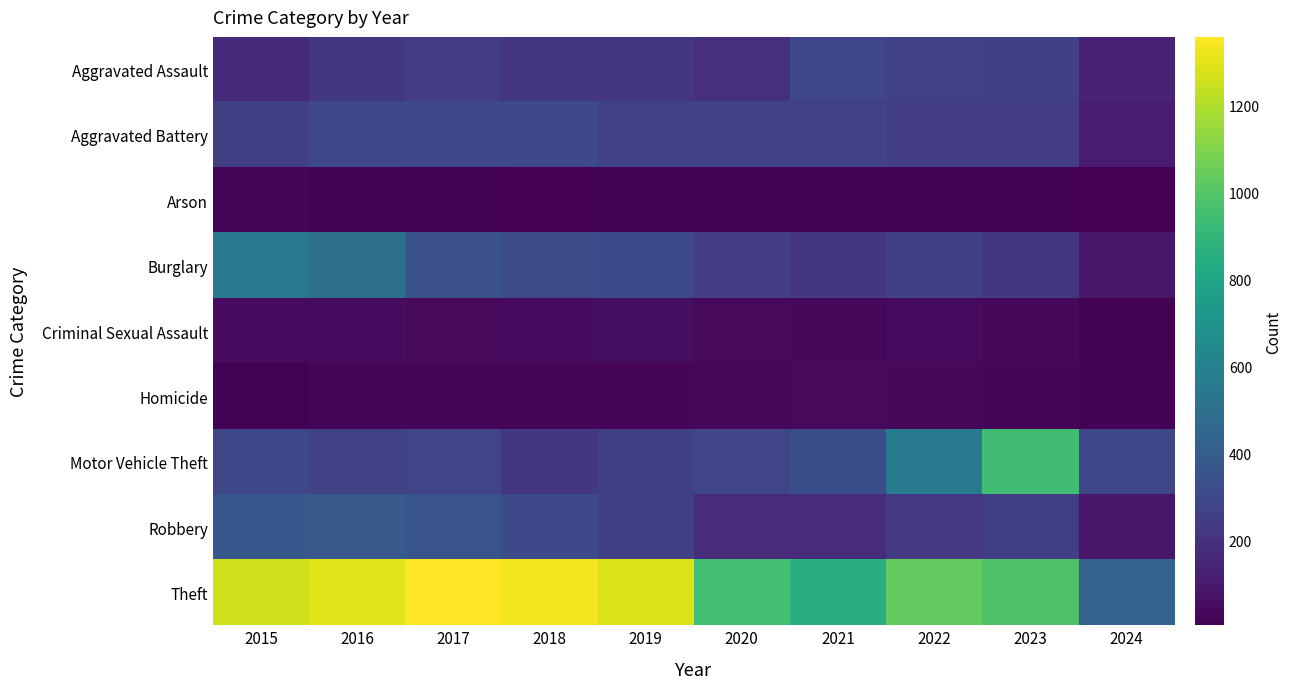

Reading left to right, extract all data points from this chart.

Aggravated Assault: 2015=164	2016=225	2017=251	2018=220	2019=220	2020=192	2021=295	2022=264	2023=259	2024=139
Aggravated Battery: 2015=259	2016=298	2017=303	2018=302	2019=267	2020=268	2021=270	2022=249	2023=252	2024=114
Arson: 2015=22	2016=14	2017=12	2018=8	2019=16	2020=12	2021=18	2022=15	2023=15	2024=4
Burglary: 2015=552	2016=505	2017=339	2018=319	2019=308	2020=250	2021=220	2022=263	2023=226	2024=93
Criminal Sexual Assault: 2015=43	2016=51	2017=41	2018=51	2019=55	2020=40	2021=33	2022=45	2023=33	2024=14
Homicide: 2015=13	2016=28	2017=27	2018=23	2019=21	2020=34	2021=38	2022=35	2023=22	2024=15
Motor Vehicle Theft: 2015=299	2016=272	2017=285	2018=225	2019=262	2020=287	2021=332	2022=569	2023=945	2024=290
Robbery: 2015=372	2016=381	2017=356	2018=302	2019=263	2020=174	2021=175	2022=227	2023=257	2024=90
Theft: 2015=1263	2016=1297	2017=1359	2018=1337	2019=1288	2020=954	2021=856	2022=1032	2023=983	2024=431